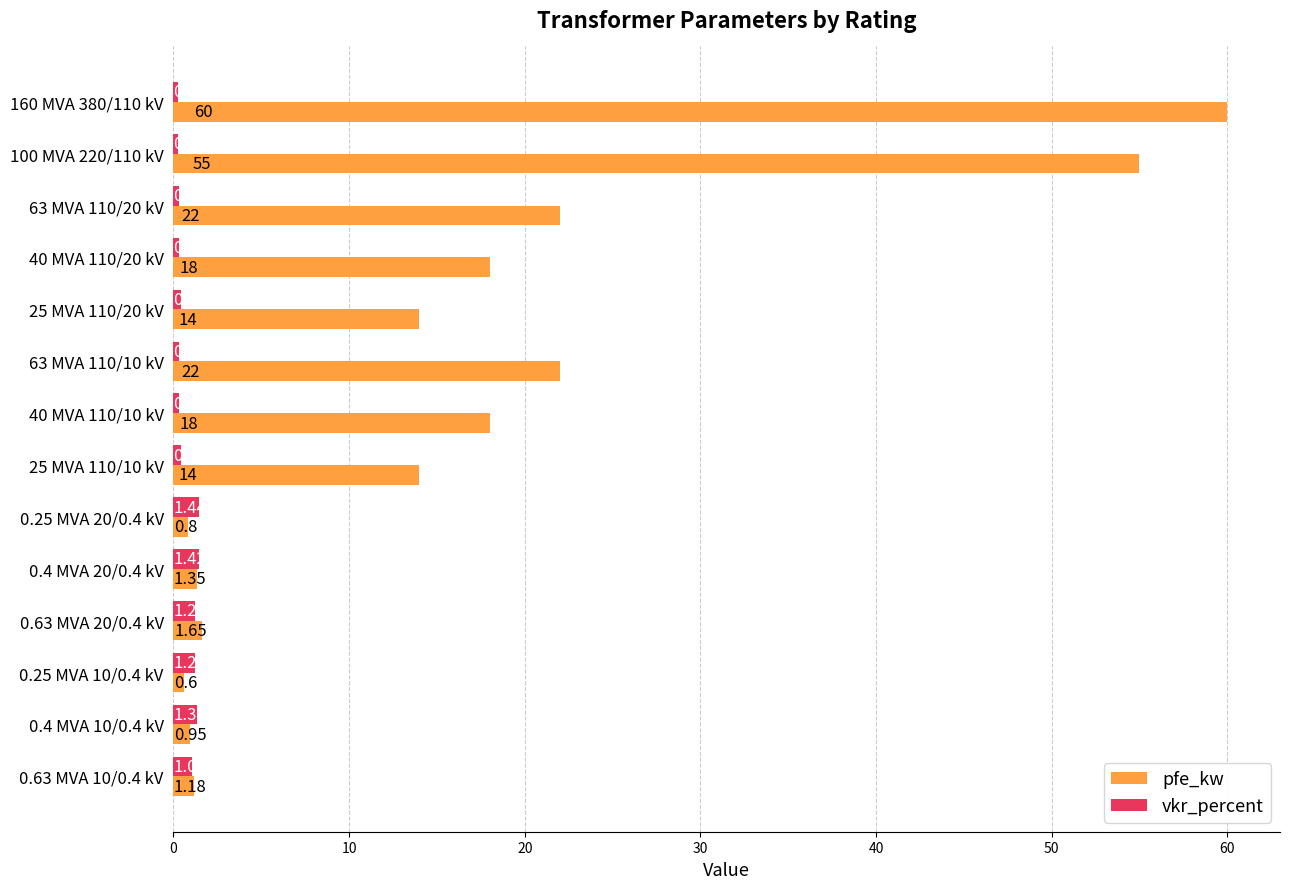

Between 0.4 MVA 20/0.4 kV and 0.63 MVA 10/0.4 kV, which series saw the biggest shift?

vkr_percent